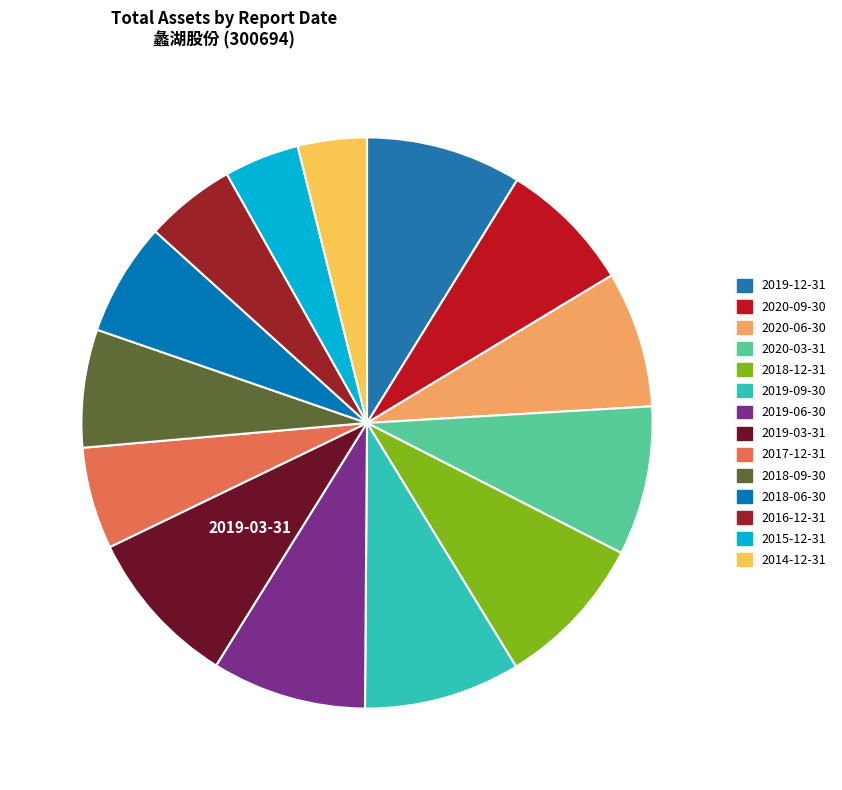

How many segments does this pie chart have?

14